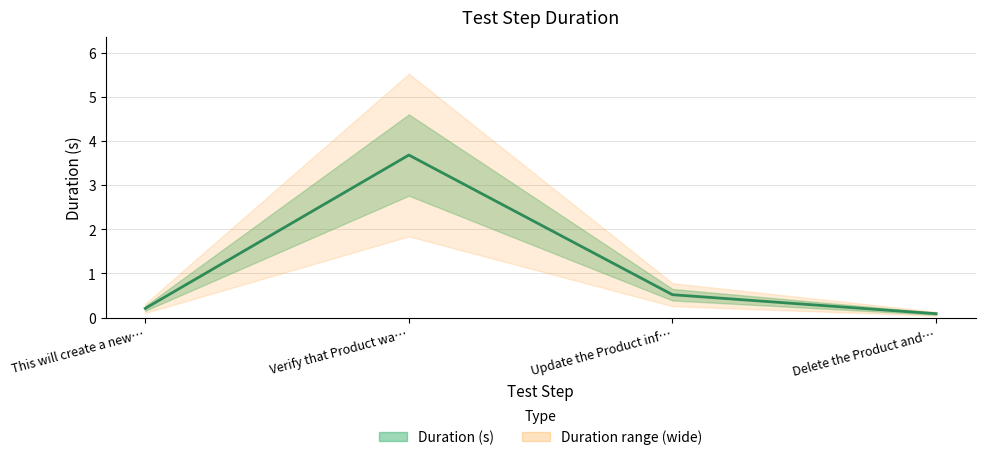

What is the maximum value shown in the chart?

3.7